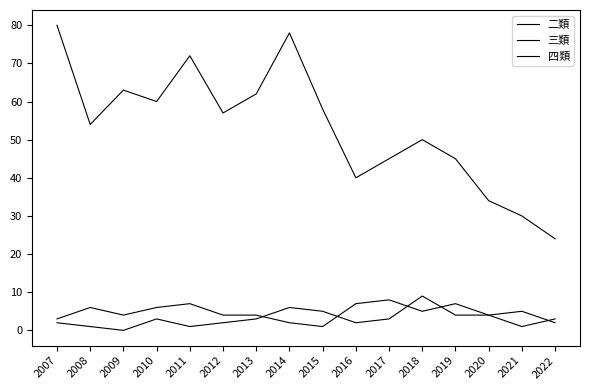

At 2019, list the series in order from smallest to largest.

四類, 三類, 二類